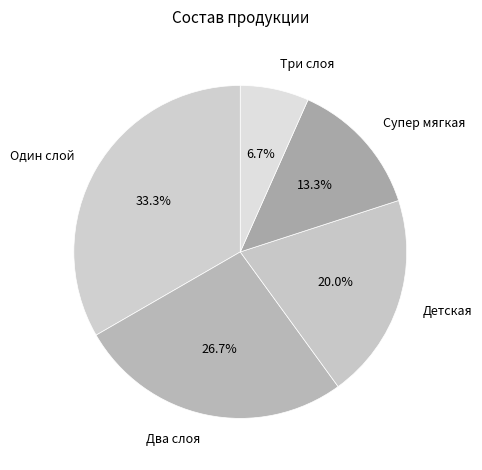

Is there a majority slice in this chart?

No